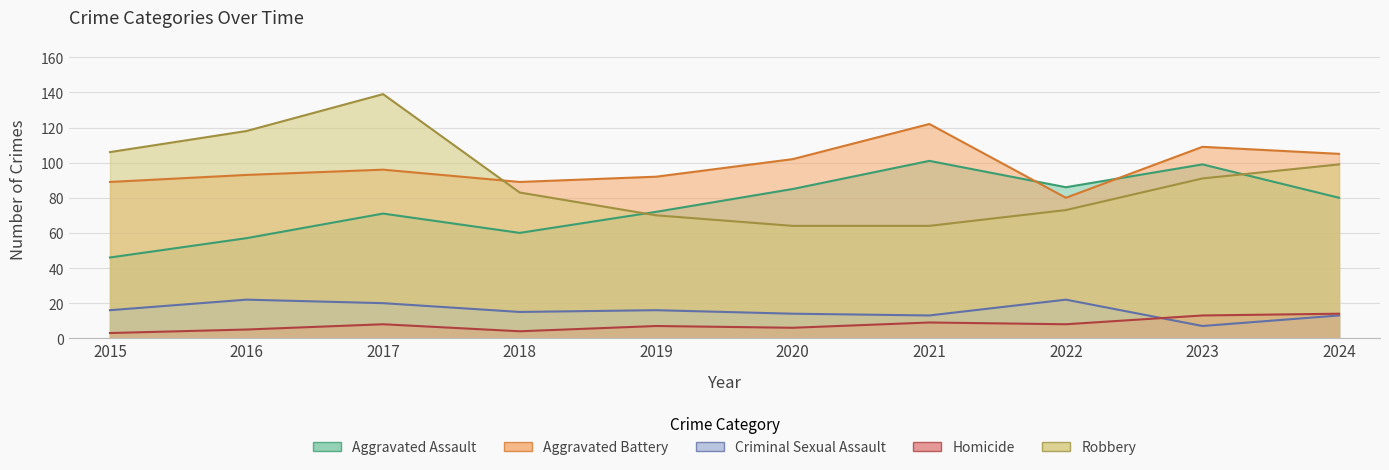

True or false: Aggravated Assault has more than 2 points higher than both neighbors.

True